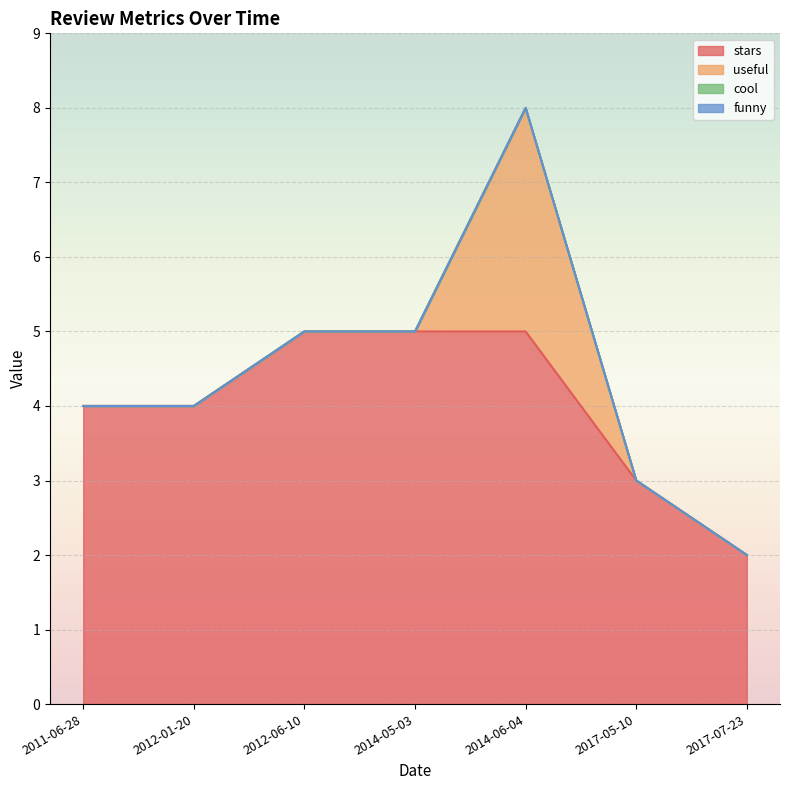

Is it true that stars equals 2 at 2014-05-03?

False